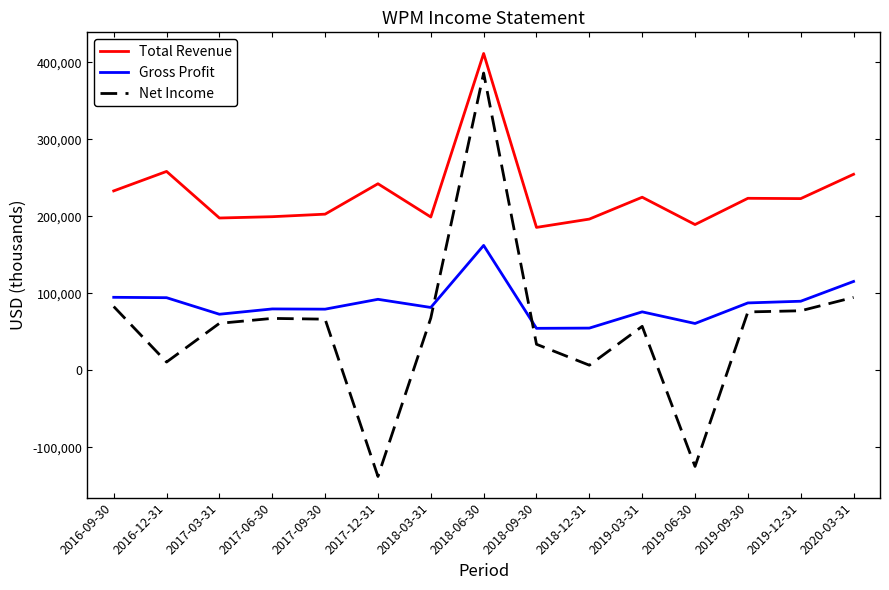

What position from the left is 2018-12-31?

10